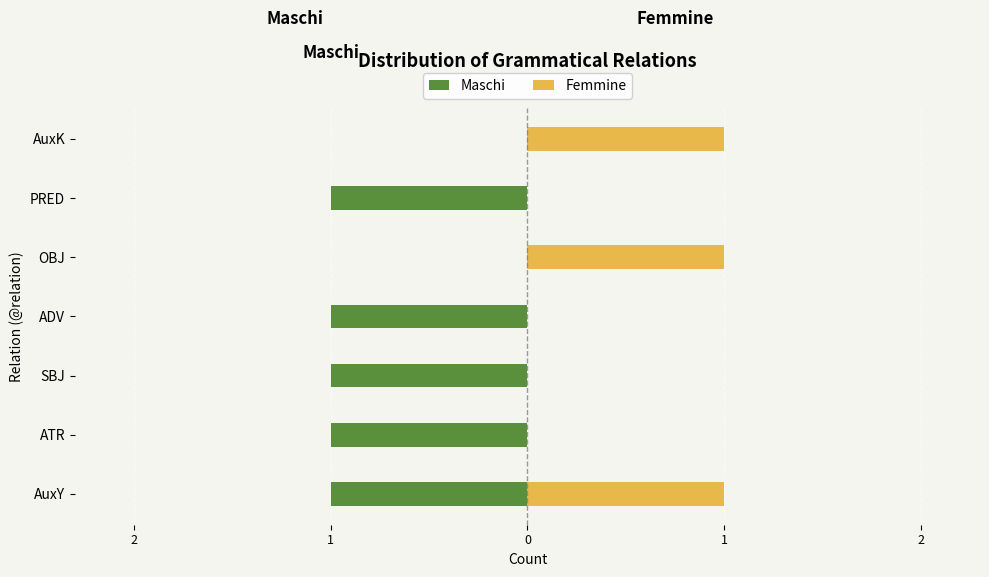

Reading right to left, list all the values displayed in this chart.

Maschi: 0	-1	0	-1	-1	-1	-1
Femmine: 1	0	1	0	0	0	1